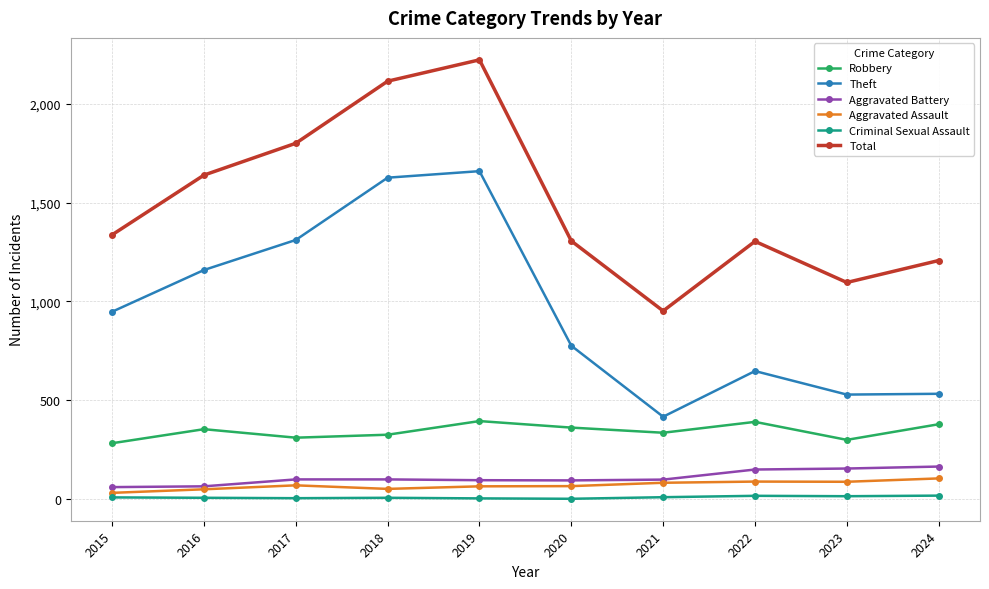

What is the maximum value shown in the chart?

2222